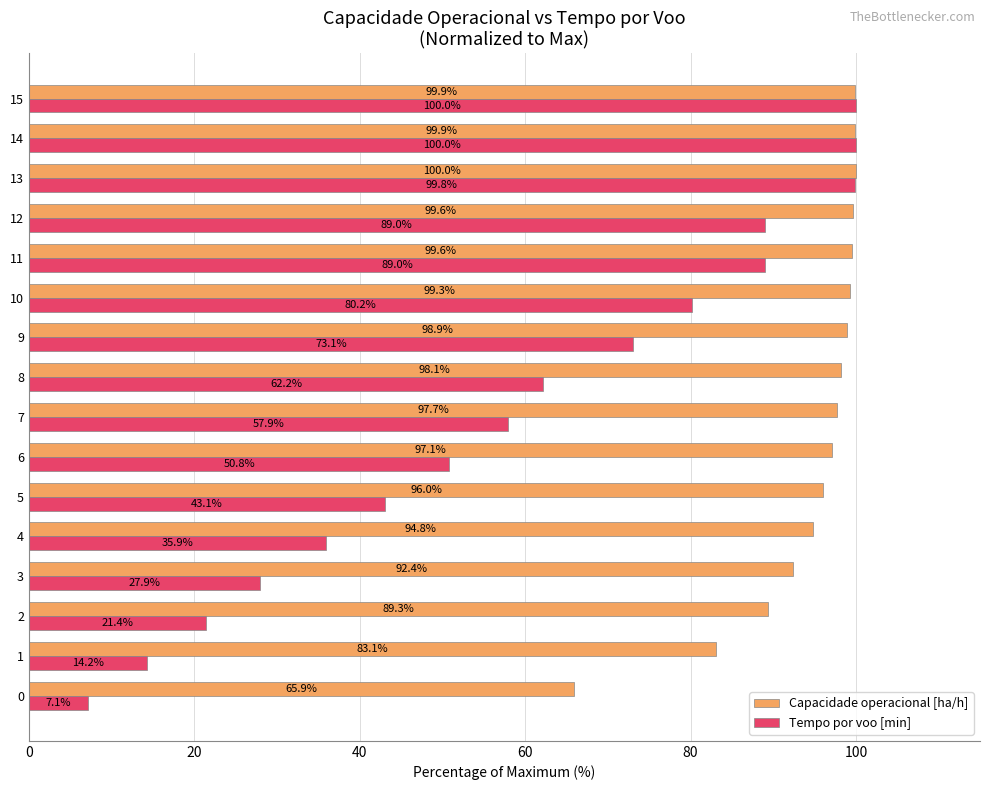

How many values in the Tempo por voo [min] series exceed 62?

8